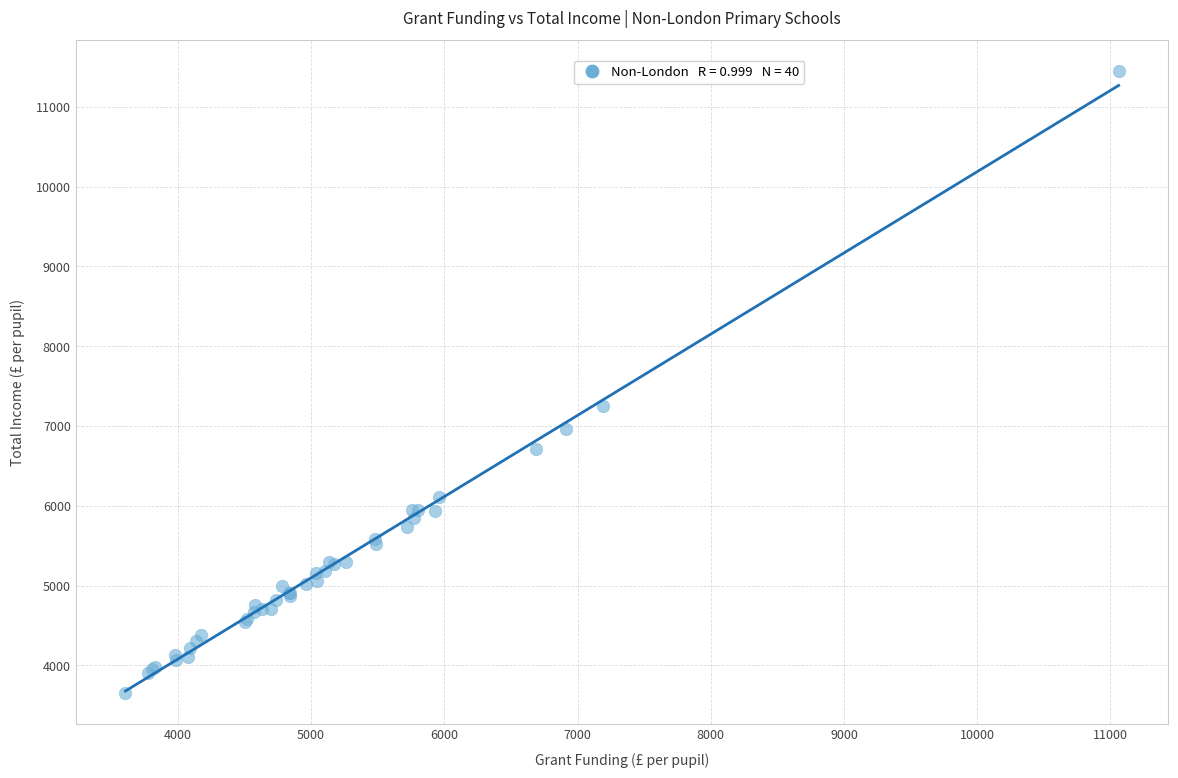

What Y value in the scatter plot is closest to 7548?

7254